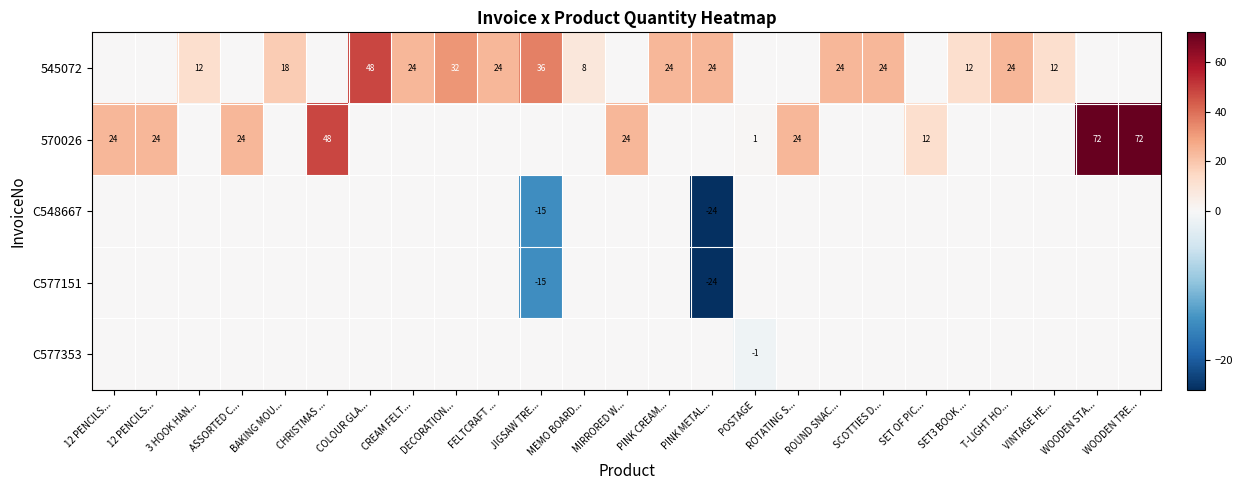

What is the maximum value shown in the chart?

72